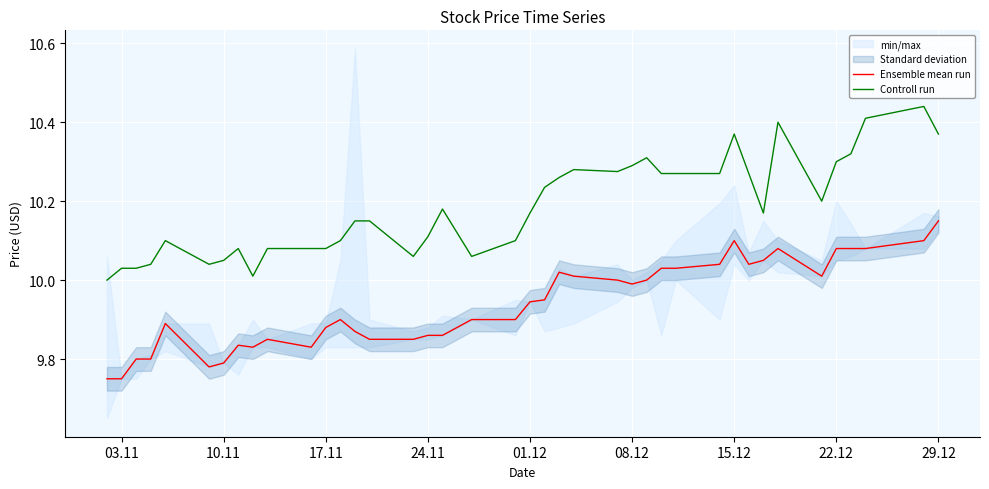

True or false: Controll run and Ensemble mean run intersect in this chart.

False